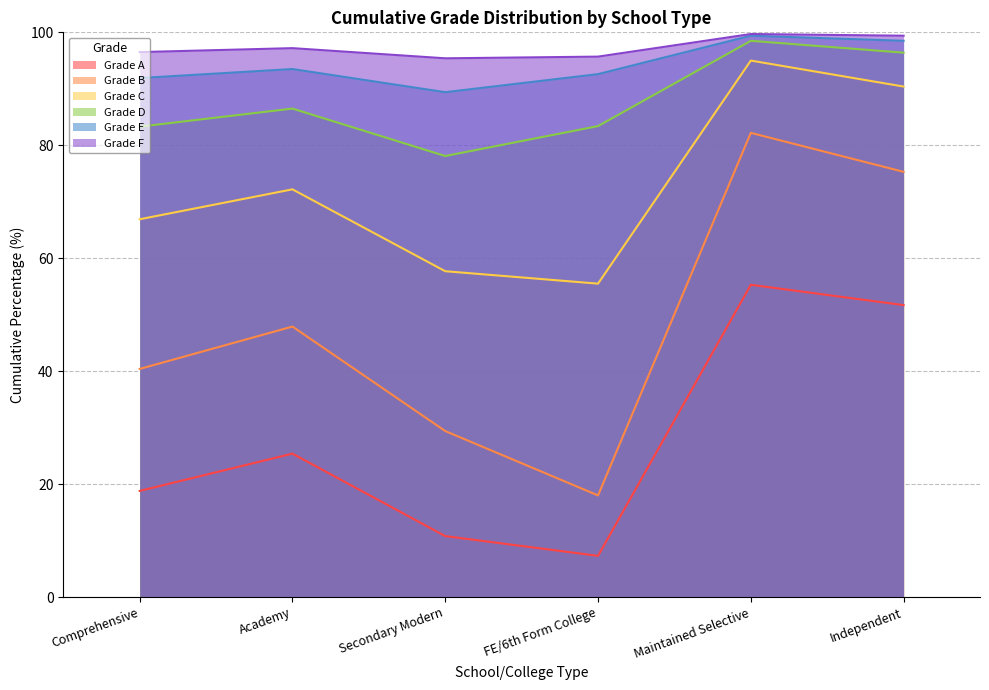

Rank the series at Academy from highest to lowest value.

Grade F, Grade E, Grade D, Grade C, Grade B, Grade A